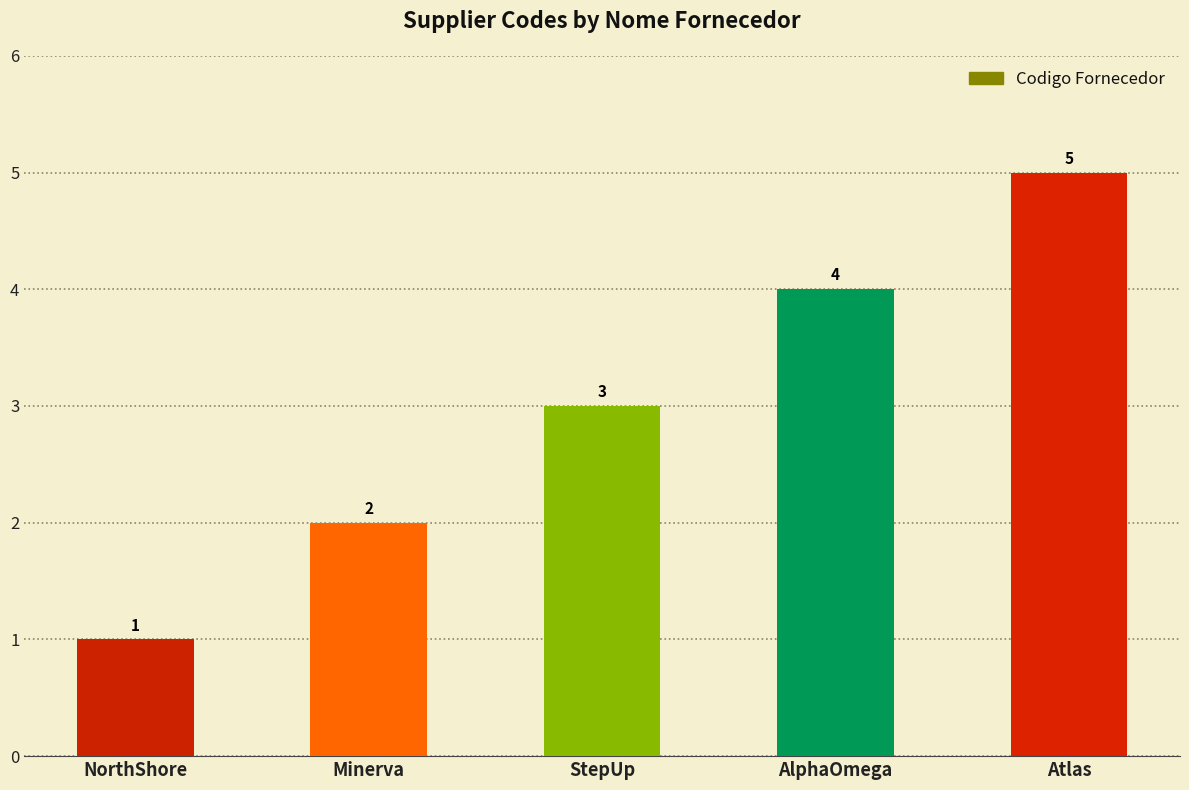

What is the difference between the second highest and minimum values?

3